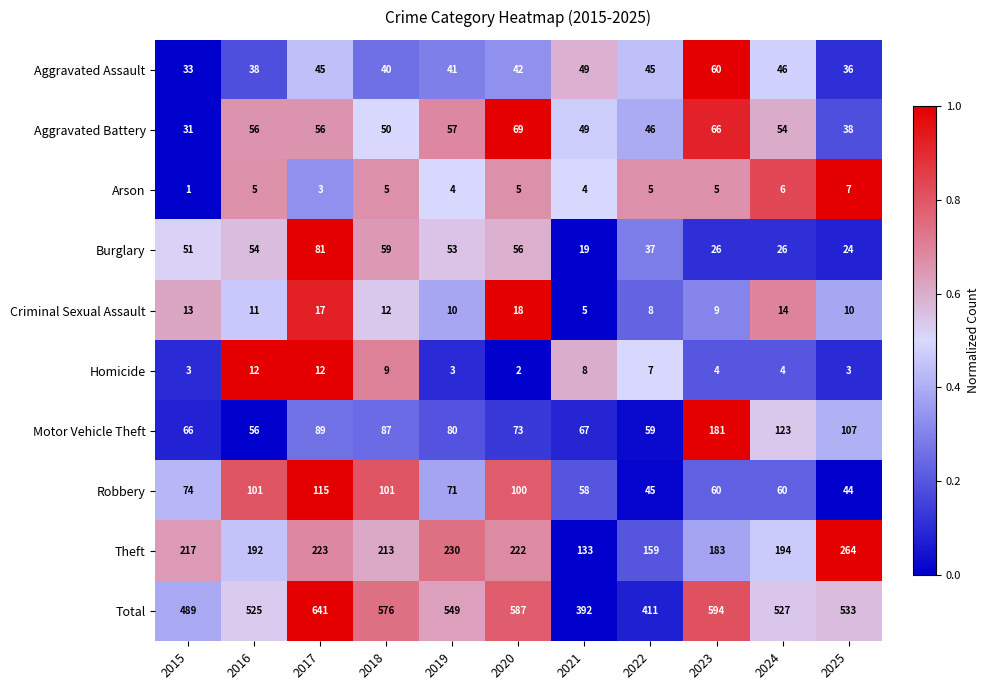

What is the sum of the Criminal Sexual Assault values at 2020 and 2023?

27